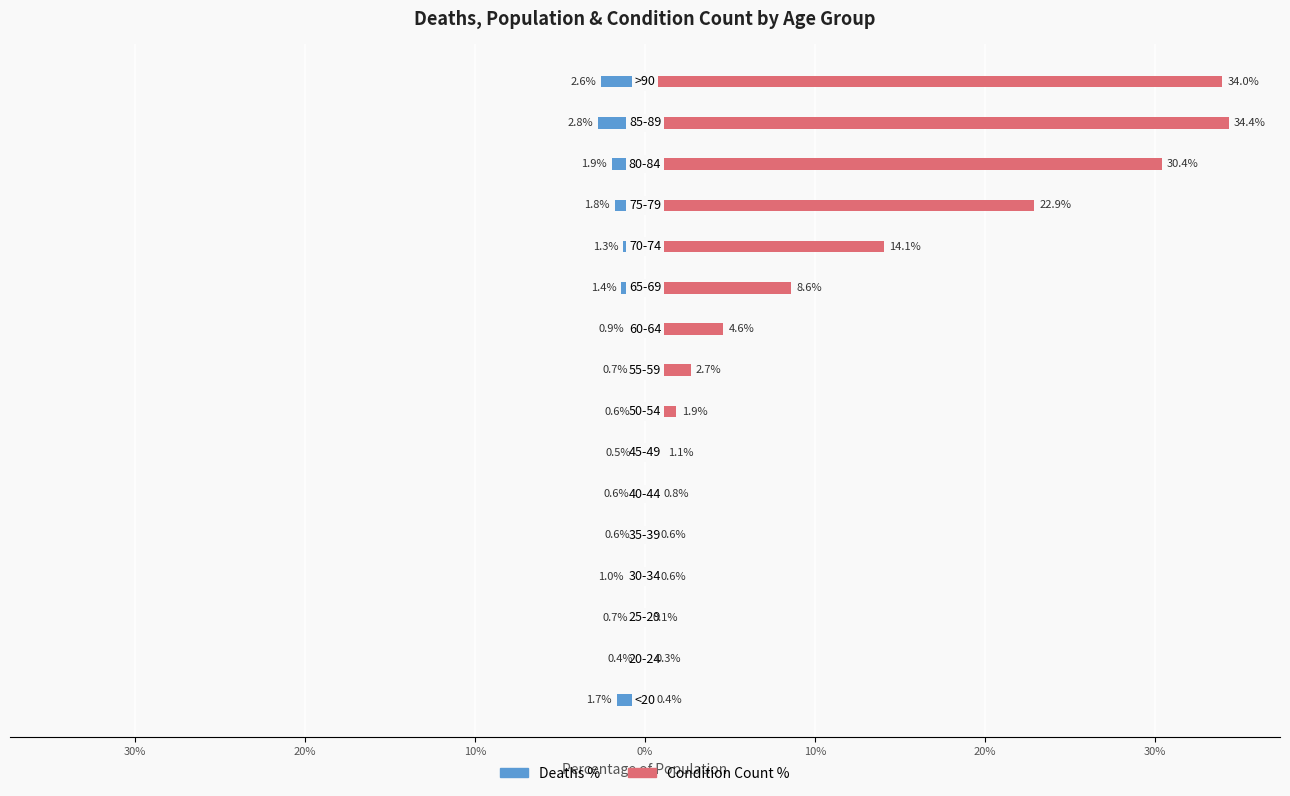

Are the bars horizontal?

Yes